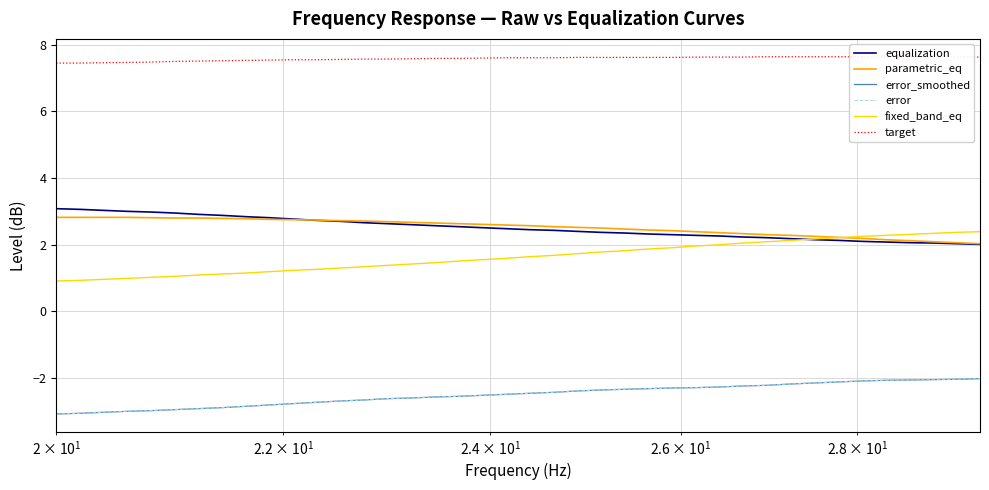

Which series has the largest range (max minus min)?

fixed_band_eq